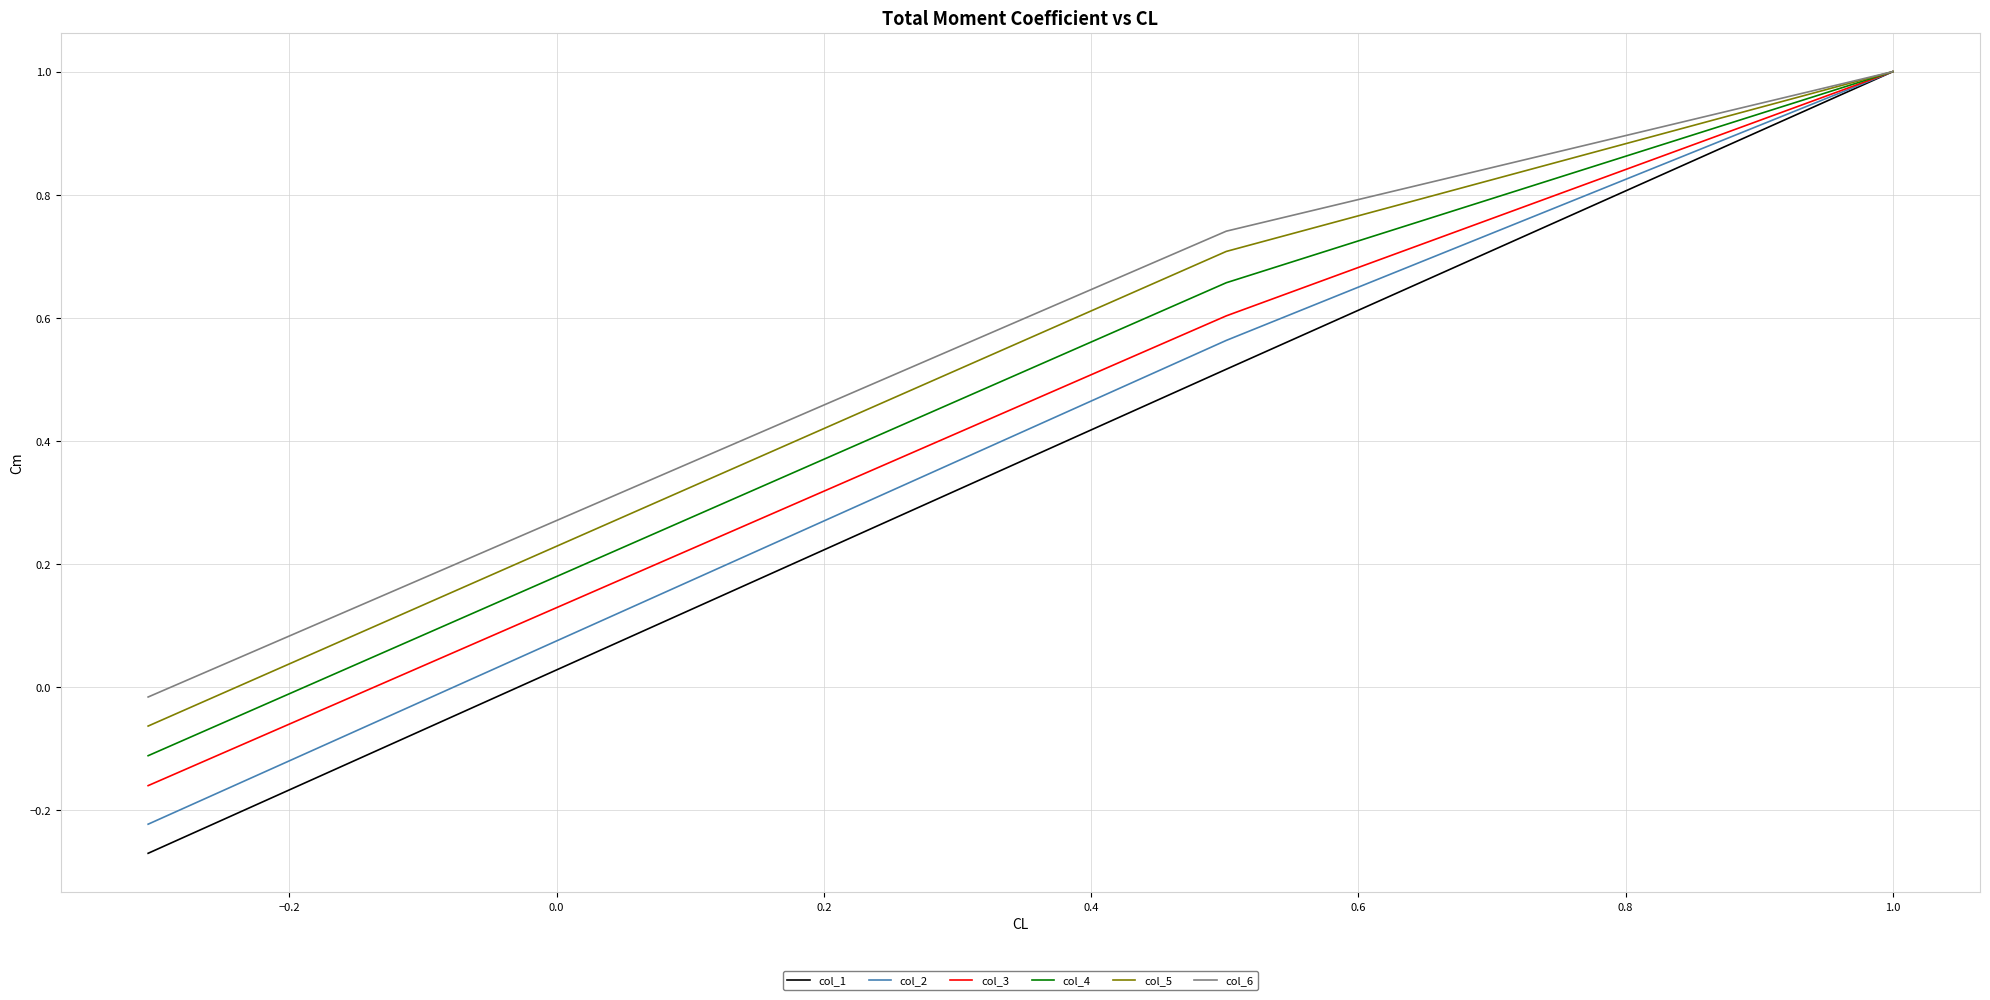

What is the difference between the highest and lowest values at 0.0?

0.3